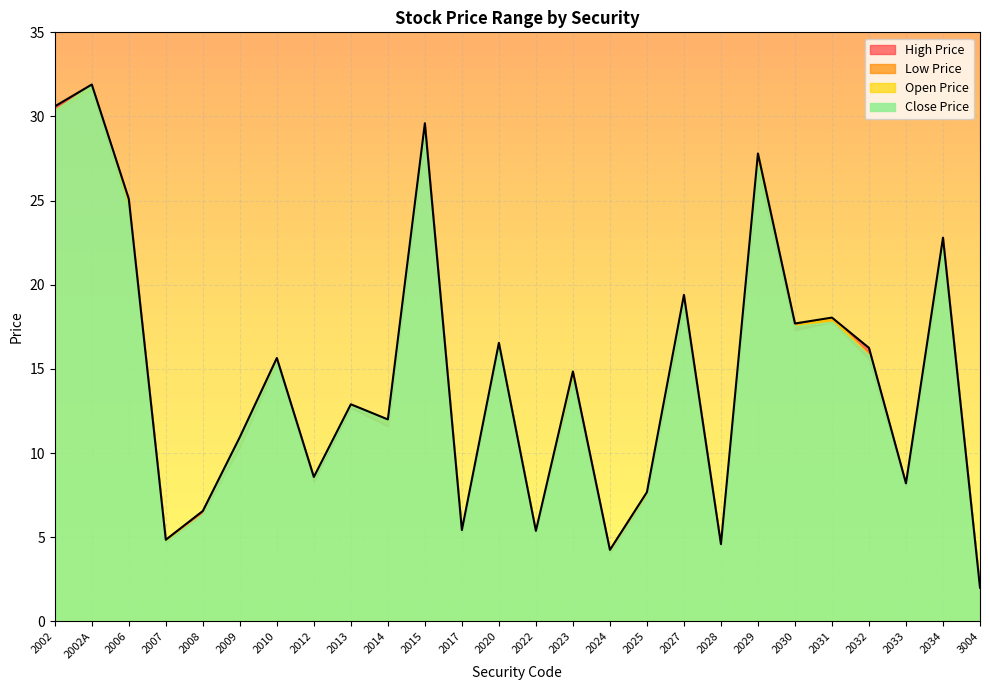

What is the label of the 23rd point from the right?

2007